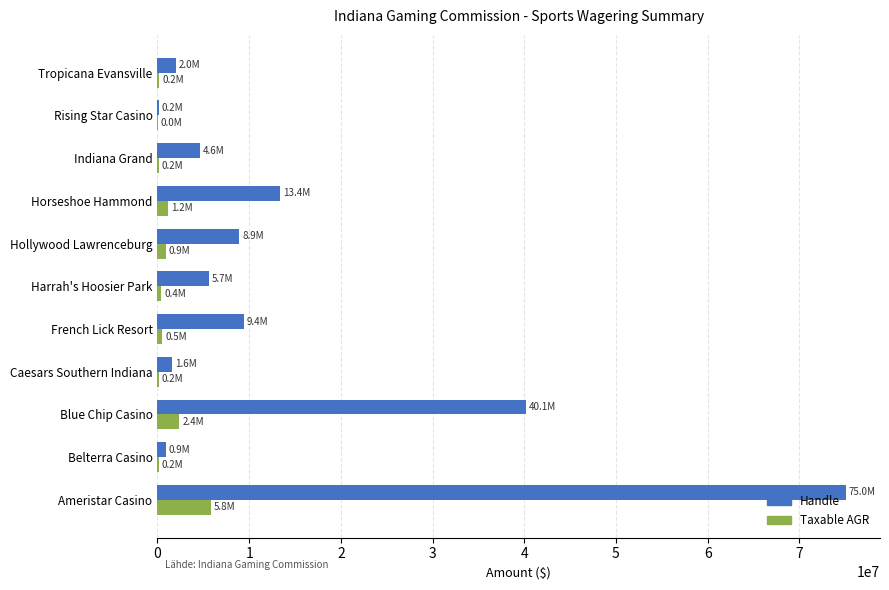

The value of Handle at Ameristar Casino is 48708479. True or false?

False